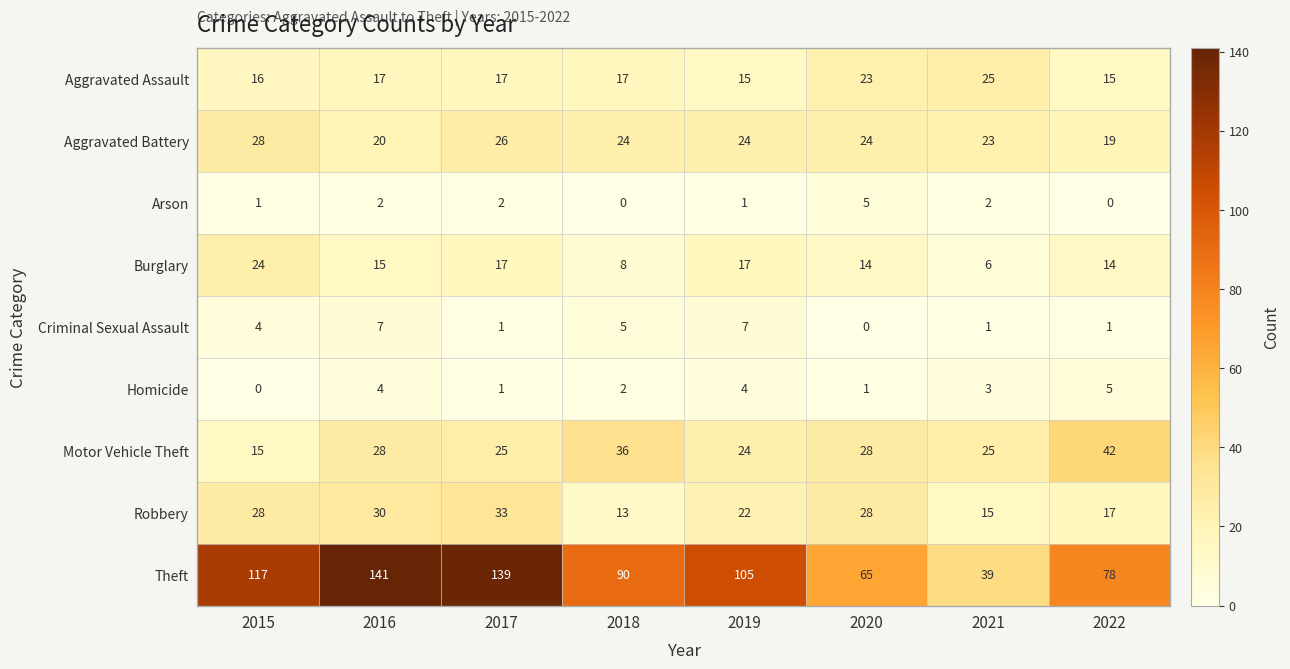

What is the spread (max minus min) of values at 2022?

78